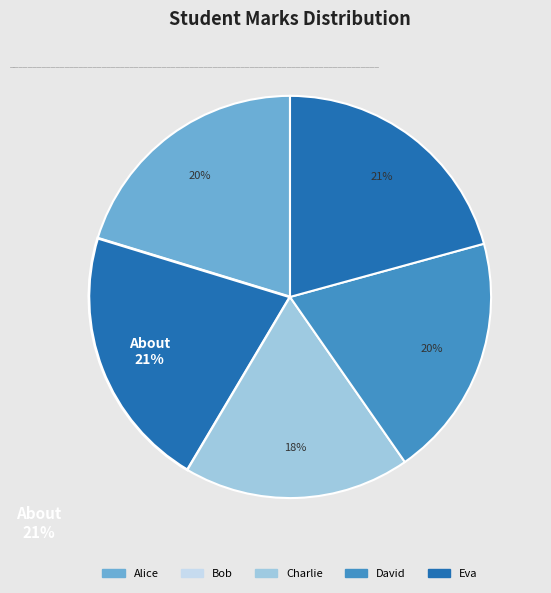

To the nearest percent, what is the average slice percentage?

20%